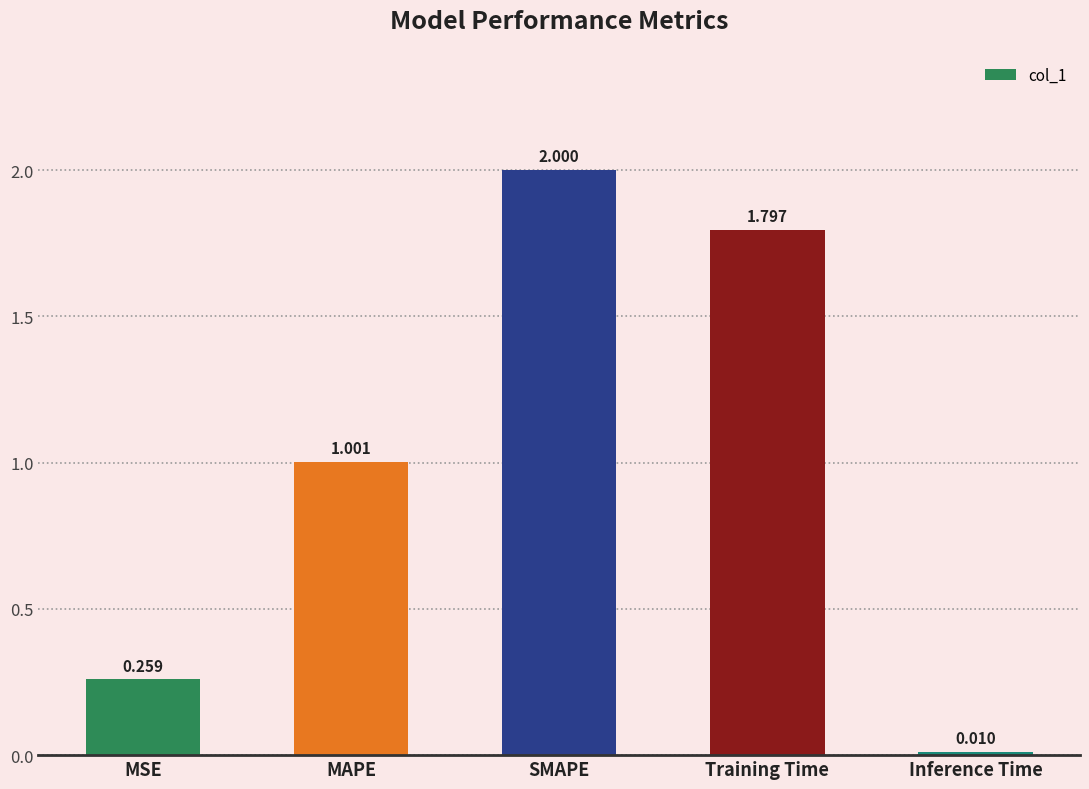

Rank the categories by value from lowest to highest.

Inference Time, MSE, MAPE, Training Time, SMAPE